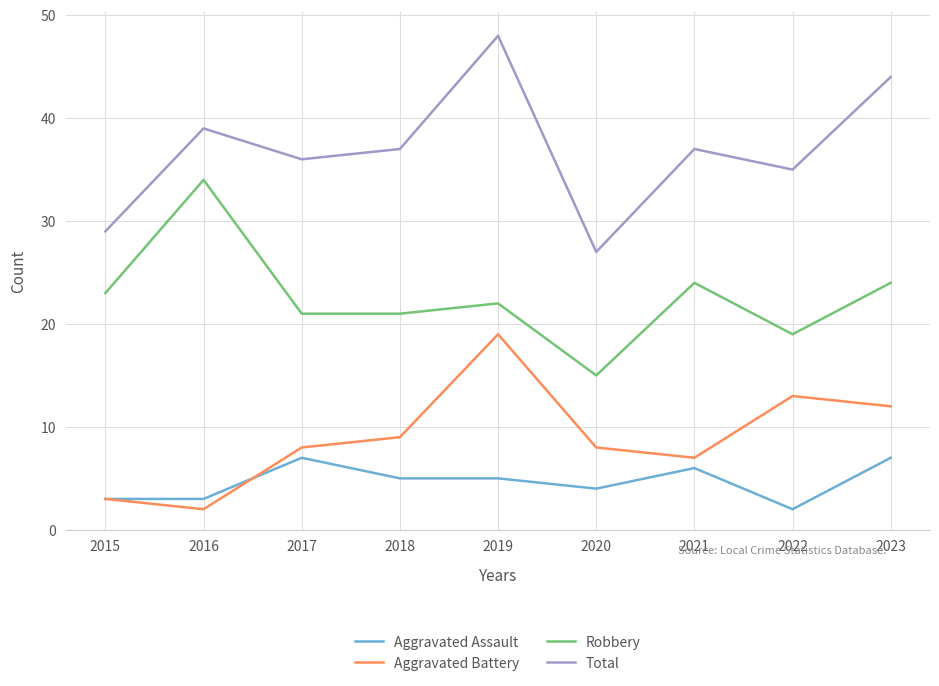

What is the difference between the maximum and minimum values in the Robbery series?

19